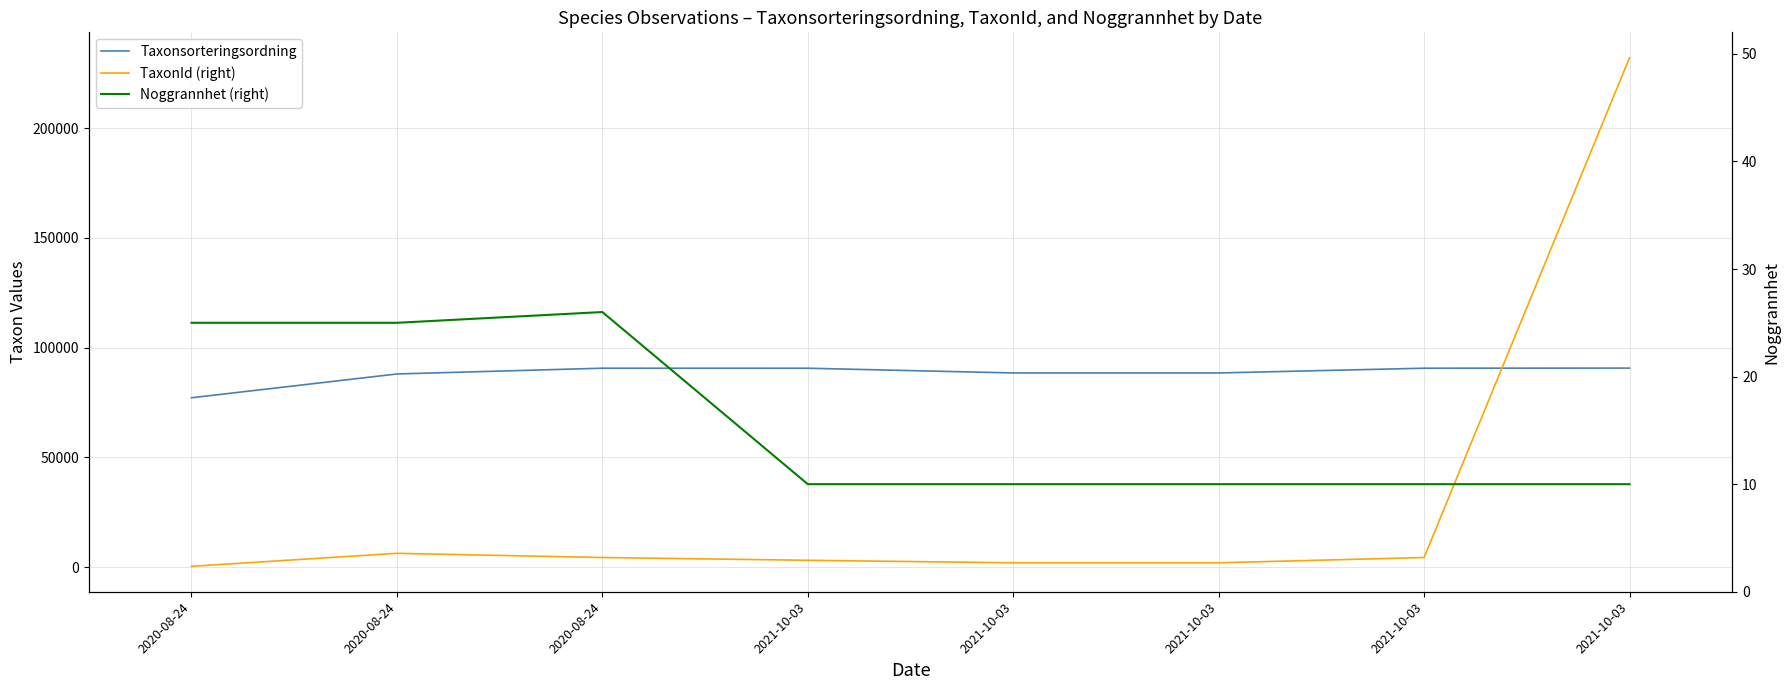

Which series has the largest total across all categories?

Taxonsorteringsordning